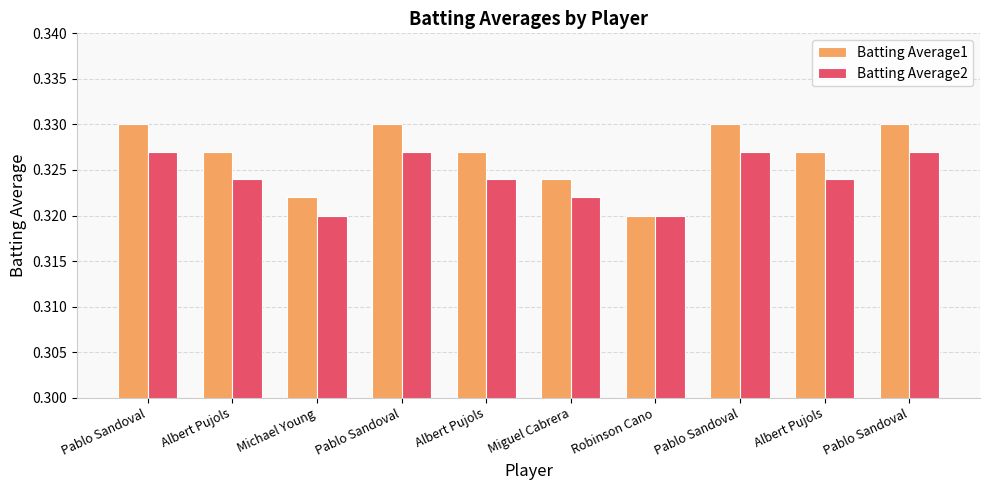

Are the bars horizontal?

No